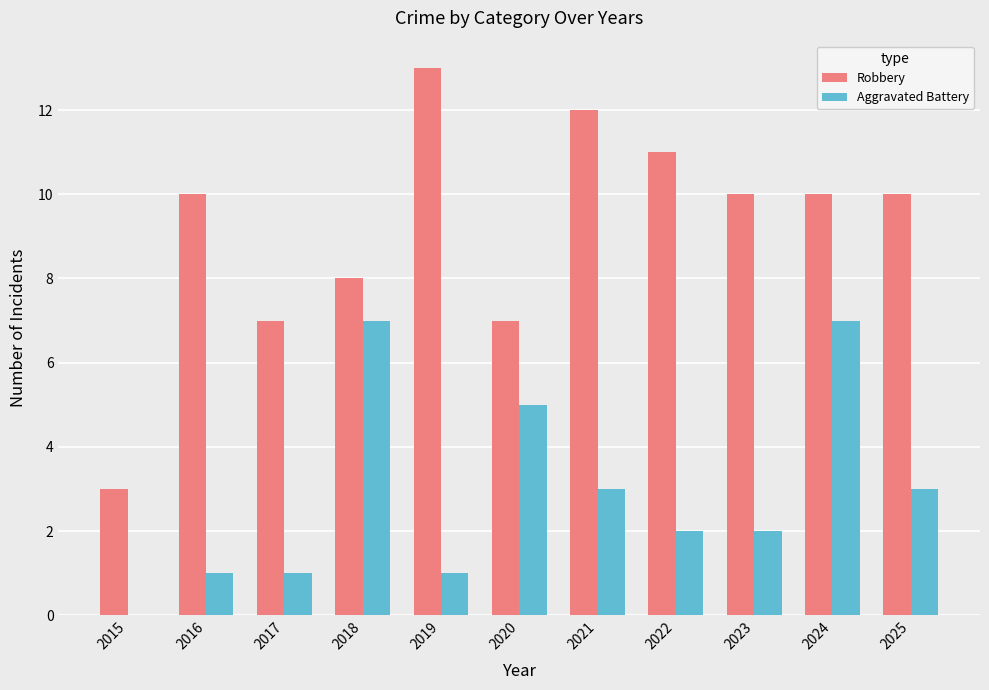

Which series changed the most between 2016 and 2019?

Robbery